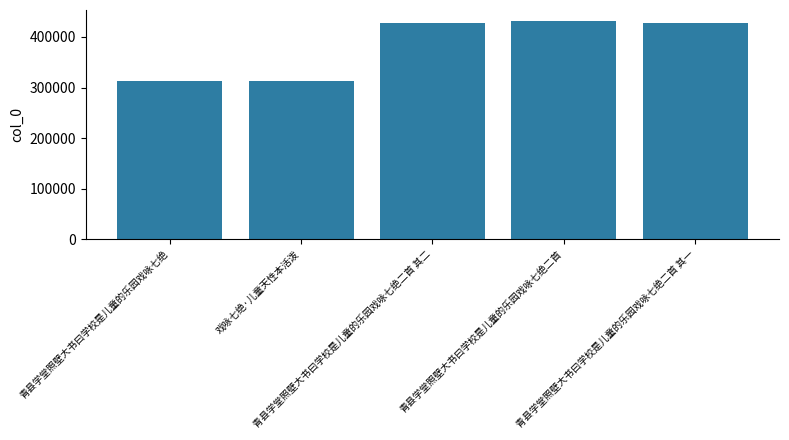

The value at 戏咏七绝·儿童天性本活泼 is 312516. True or false?

True